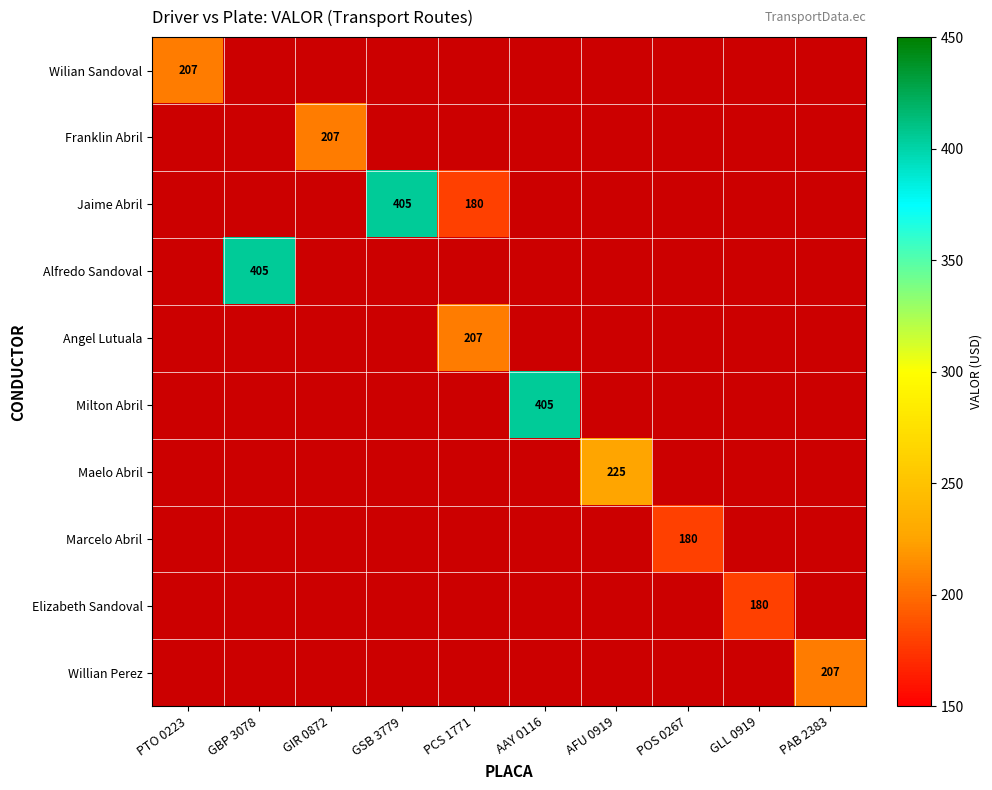

Which has a higher value, POS 0267 or GBP 3078?

GBP 3078